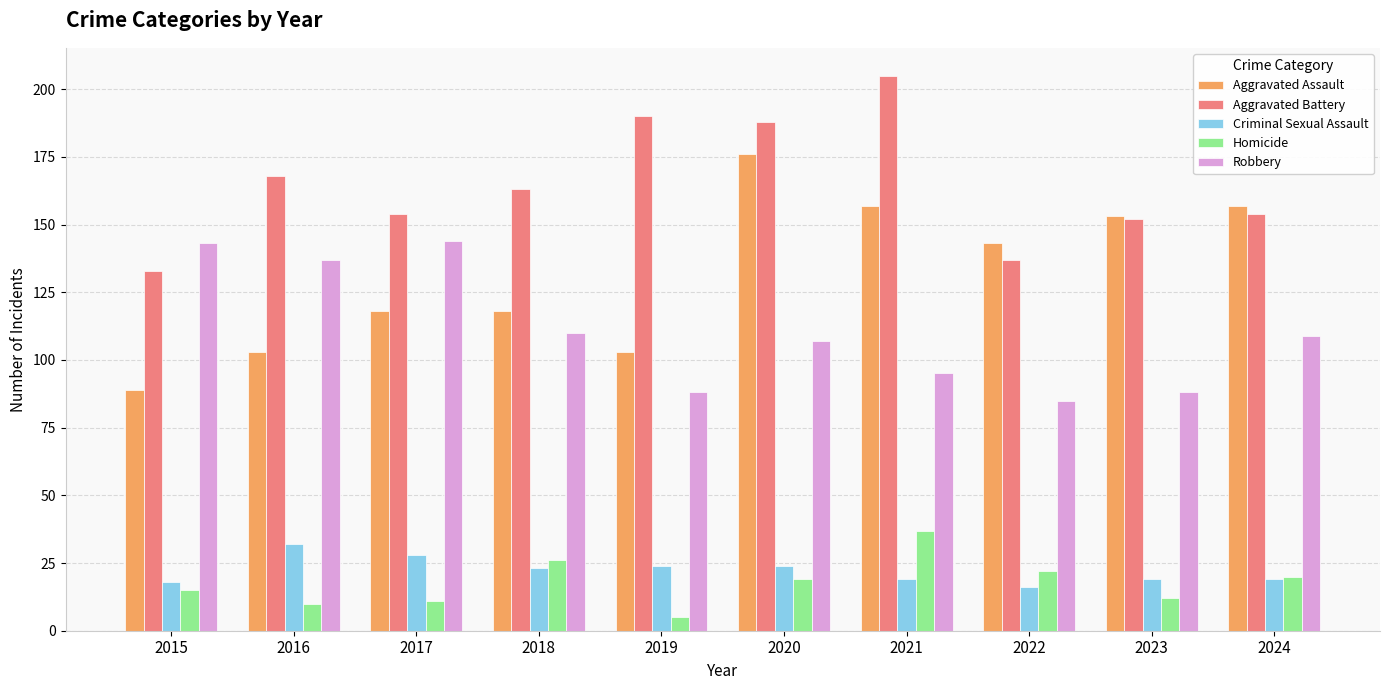

Which series changed the most between 2017 and 2023?

Robbery